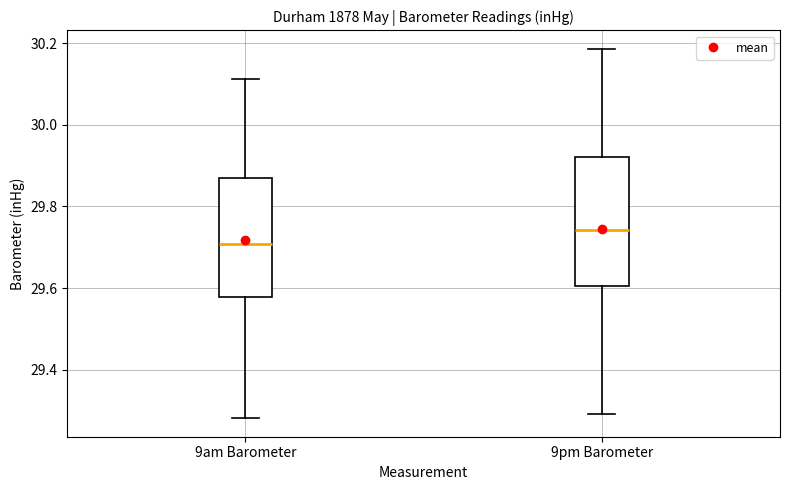

Reading left to right, read every box against the y-axis: the position of its median line, the range the box covers, and the ends of its whiskers. The values are not printed on the chart, so give them approximately, as read against the axis.

9am Barometer: median 29.70, box 29.58 to 29.86, whiskers 29.28 to 30.12
9pm Barometer: median 29.74, box 29.60 to 29.92, whiskers 29.30 to 30.18